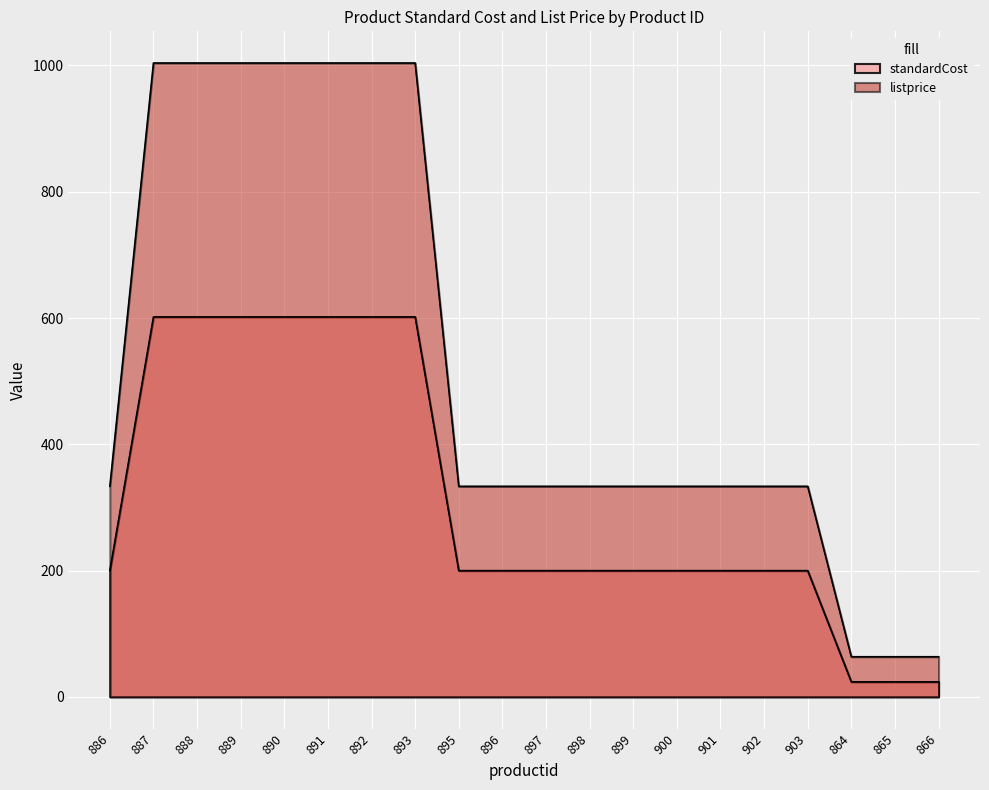

True or false: listprice and standardCost intersect in this chart.

False